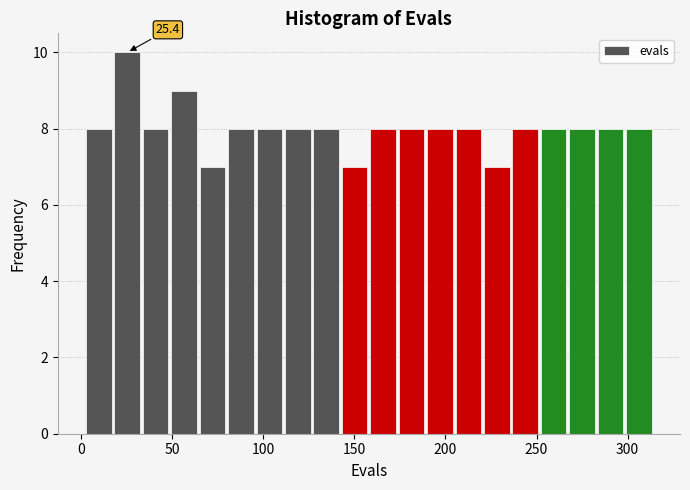

Read against the x-axis, roughly where is the centre of the tallest bar?

25